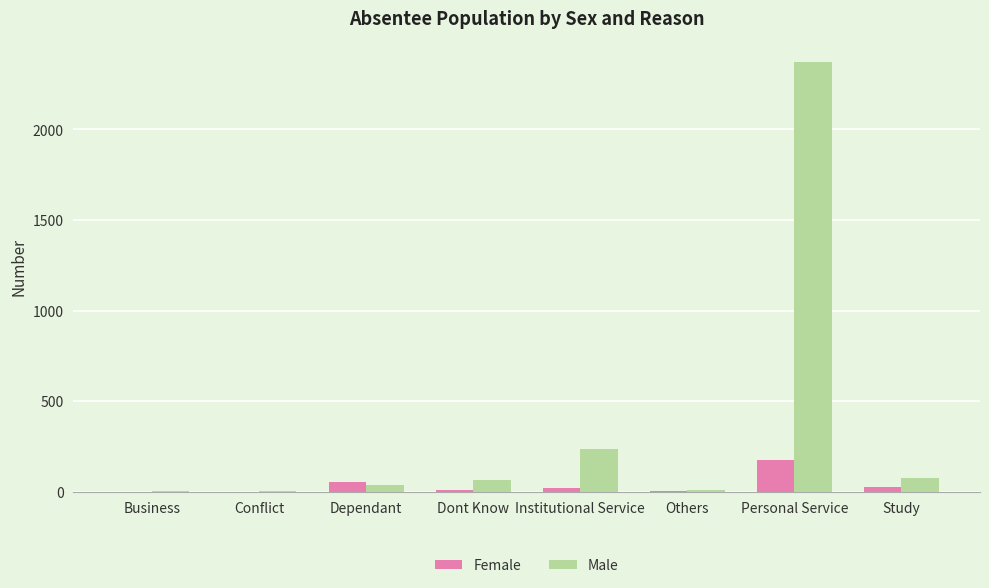

What value does the Male series have at Institutional Service, to the nearest 50?

250